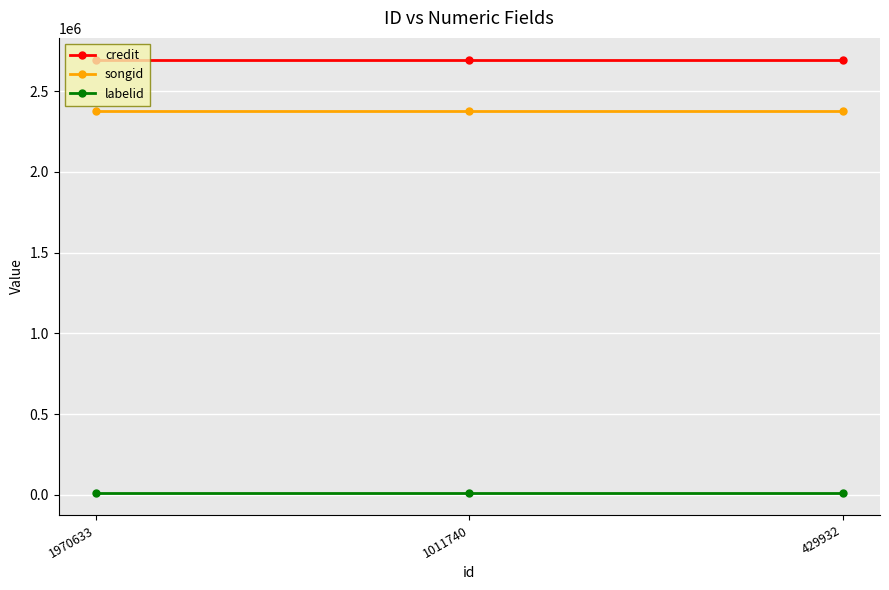

How many series are shown in this chart?

3